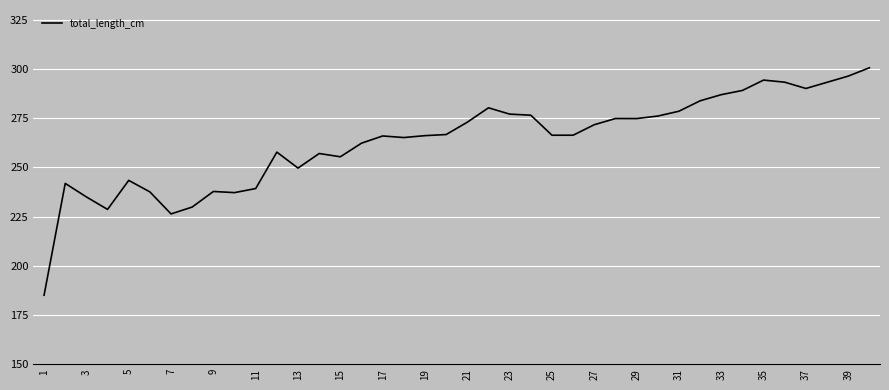

What is the difference between the maximum and minimum values?

115.6